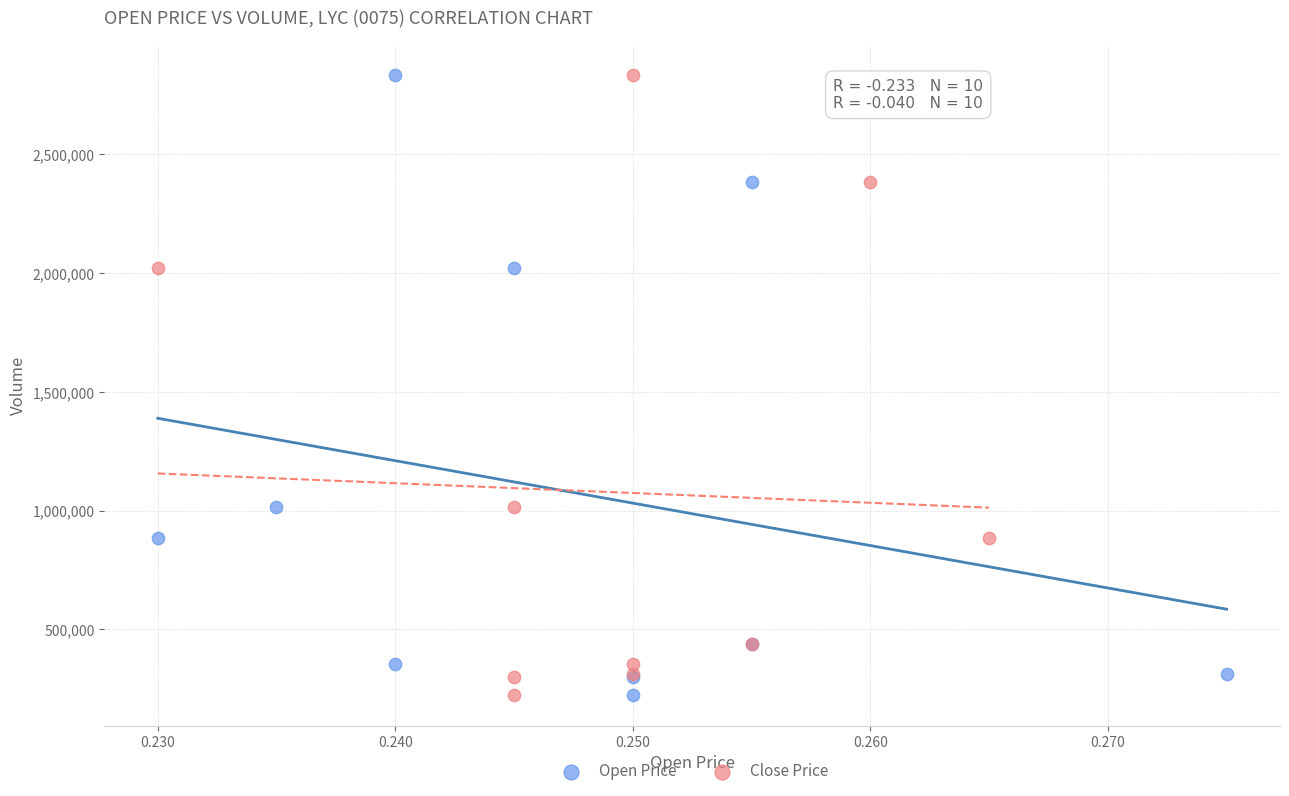

What are all the series names shown in the legend?

Open Price, Close Price